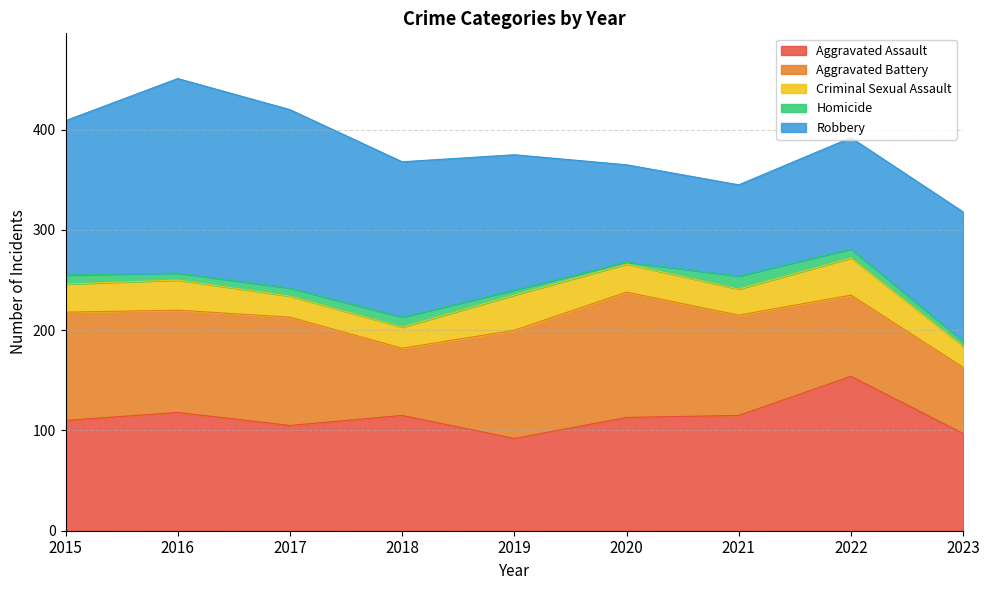

At which category is the sum across all series the highest?

2016